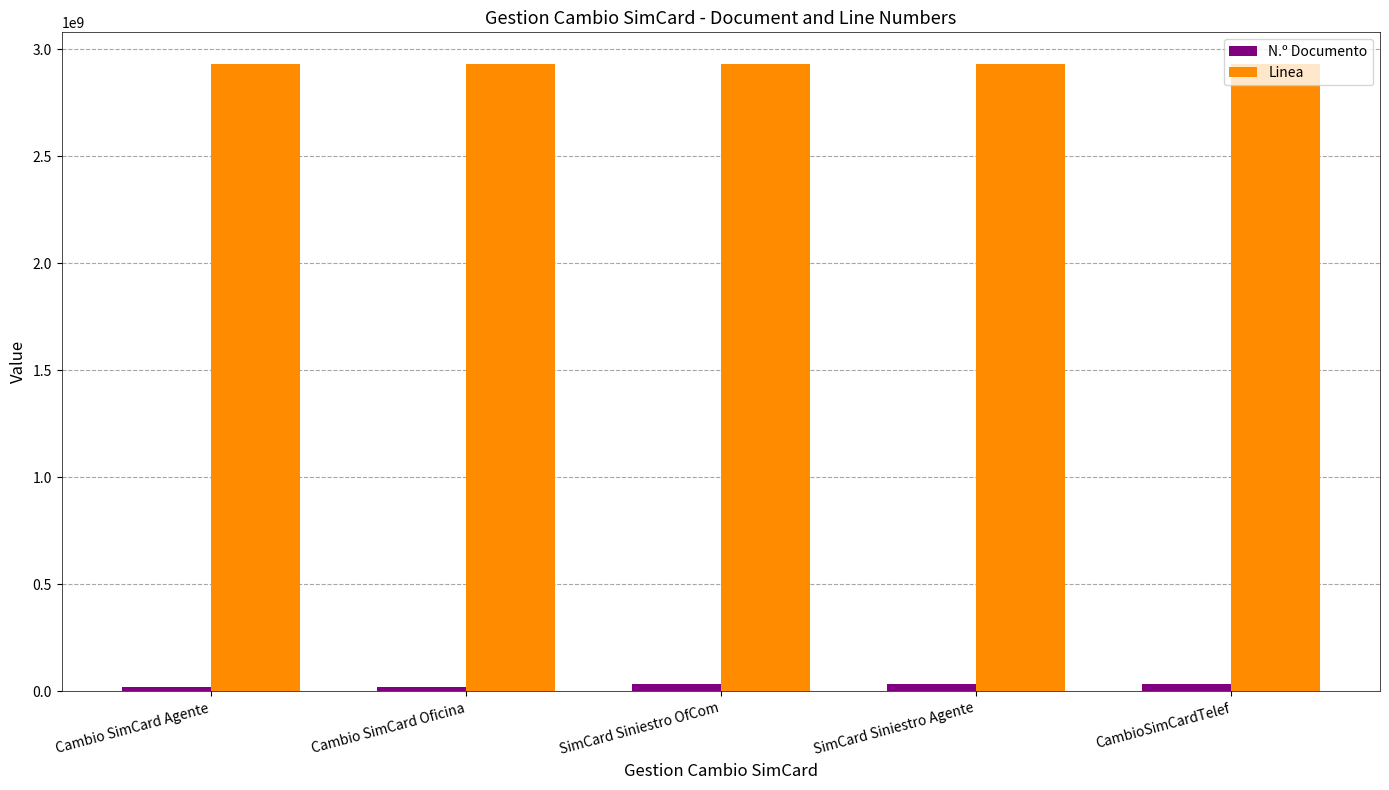

The value of Linea at CambioSimCardTelef is 1609030122. True or false?

False